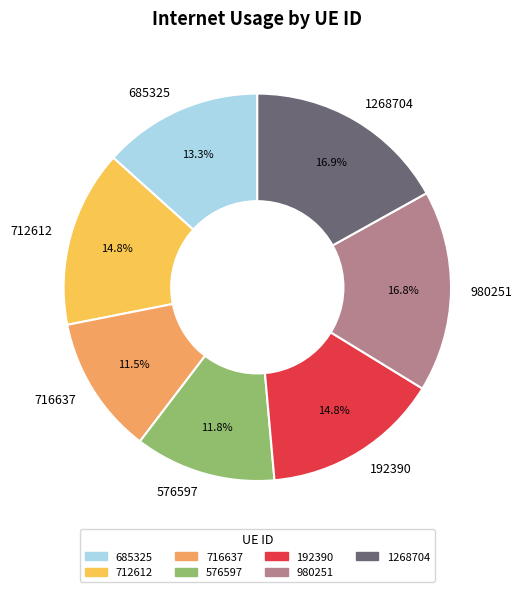

True or false: 980251 accounts for 25% of the total.

False